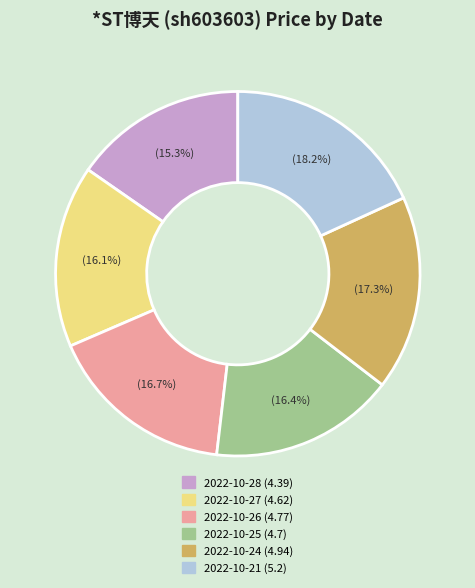

Is there any slice that represents more than half of the pie?

No